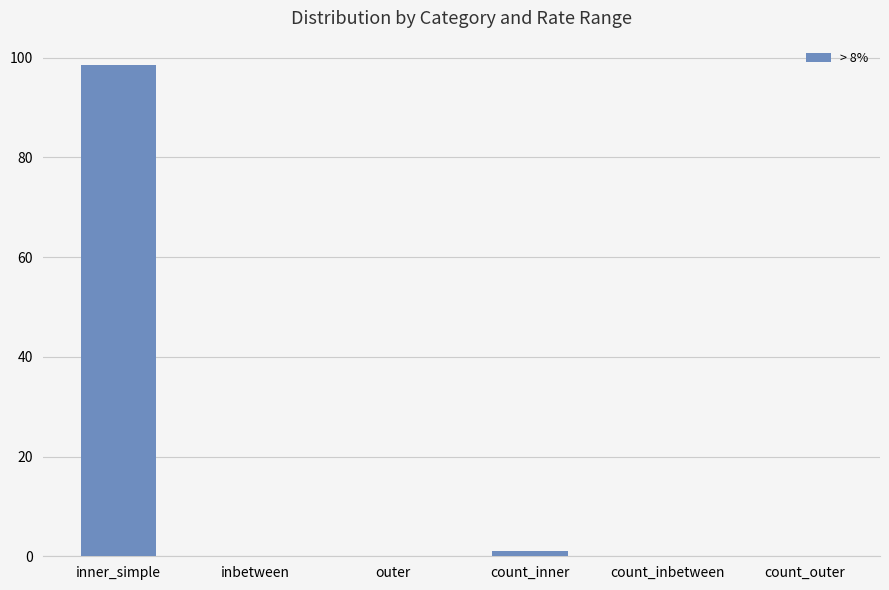

Which label corresponds to the largest value in the chart?

inner_simple